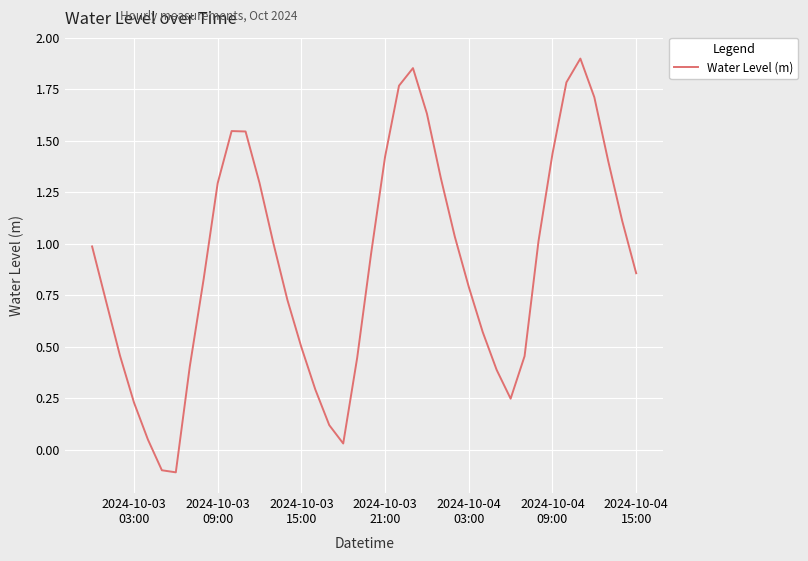

What is the difference between the maximum and minimum values?

2.0